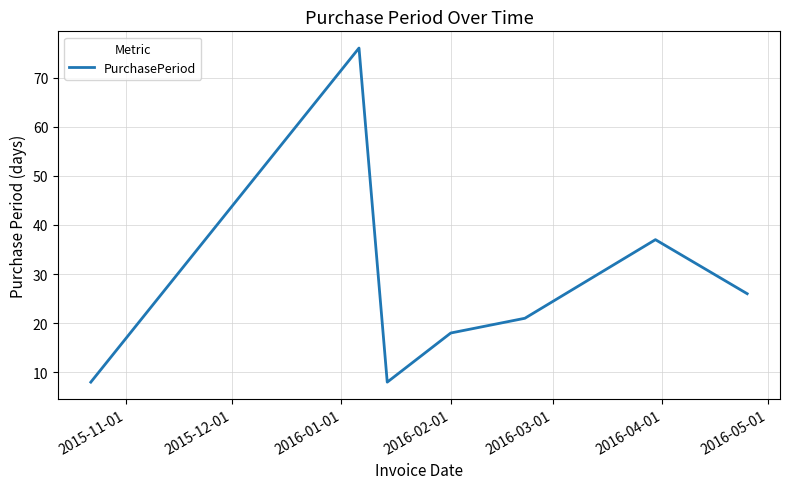

How many interior local valleys (lower than both neighbors) does the data have?

1